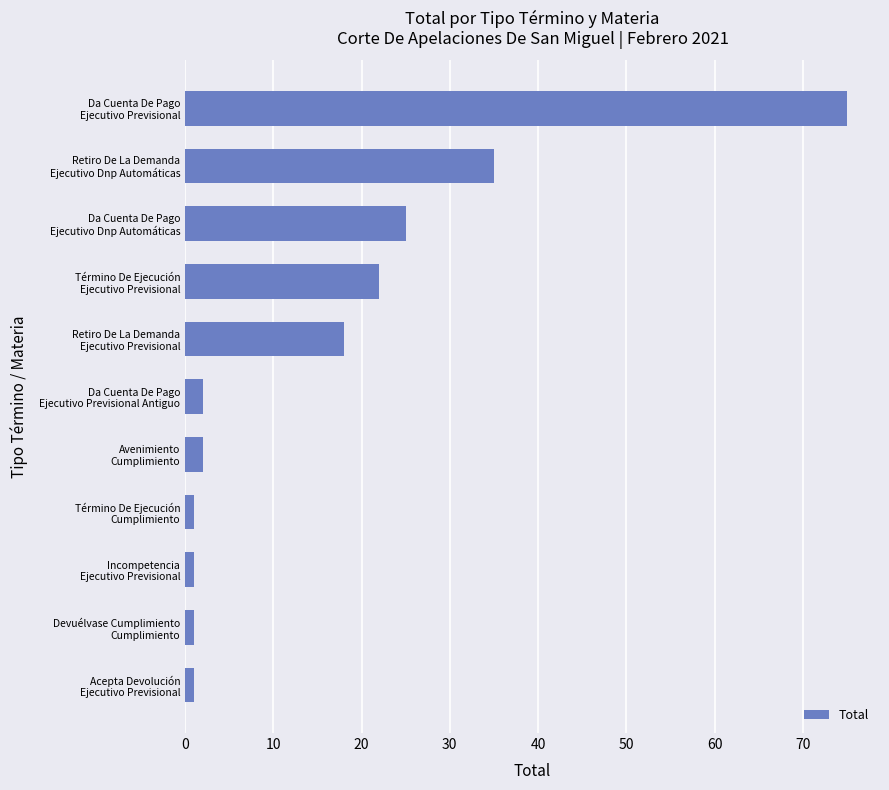

Are the bars grouped side by side (vs. stacked)?

No